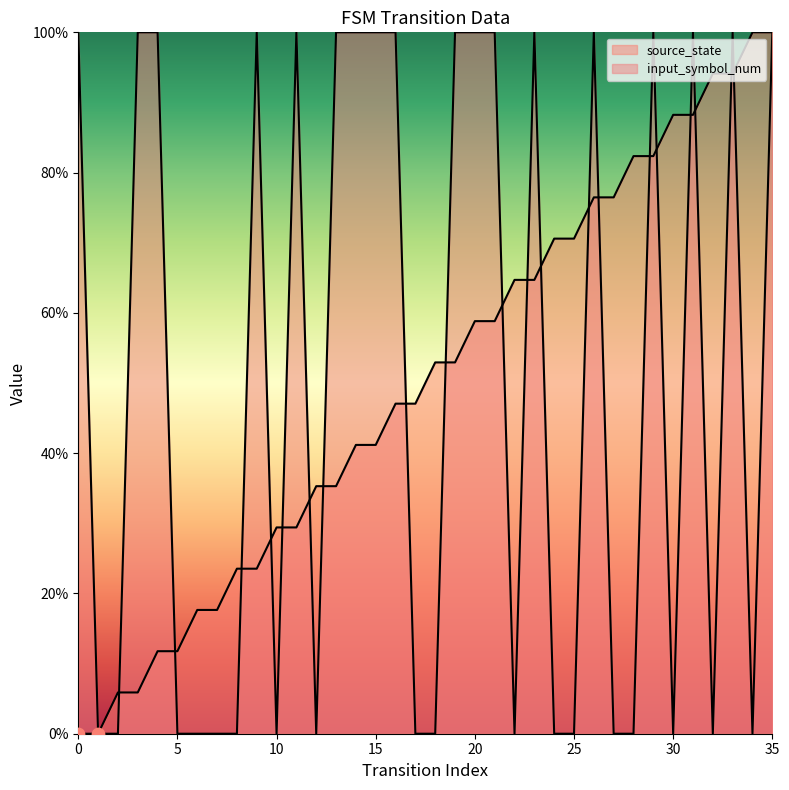

Which series contains the highest Y value?

source_state